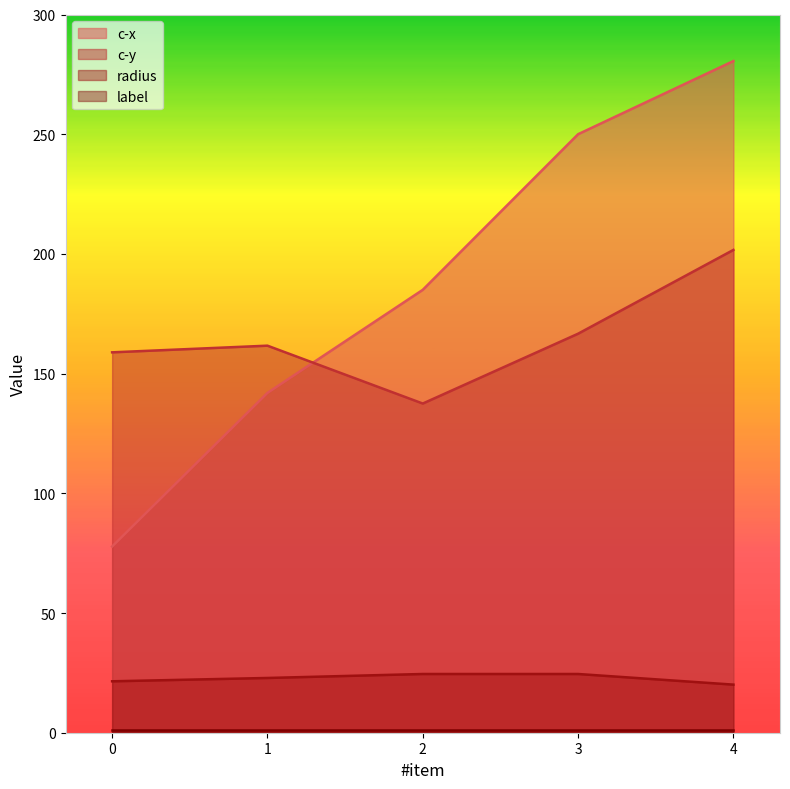

Which category has the lowest value in the radius series?

4